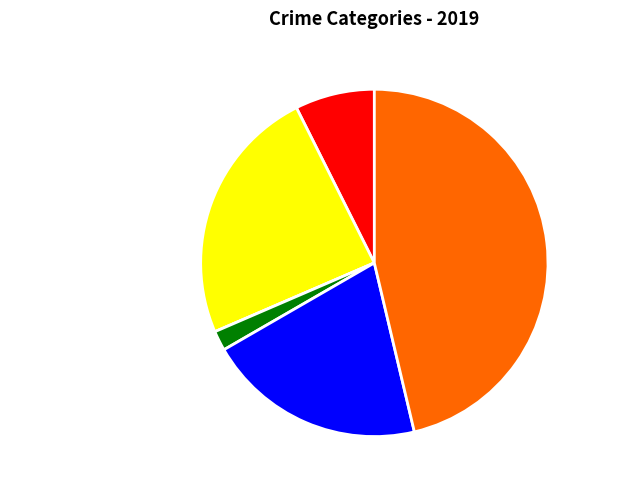

Which category has the biggest portion of the pie?

Theft